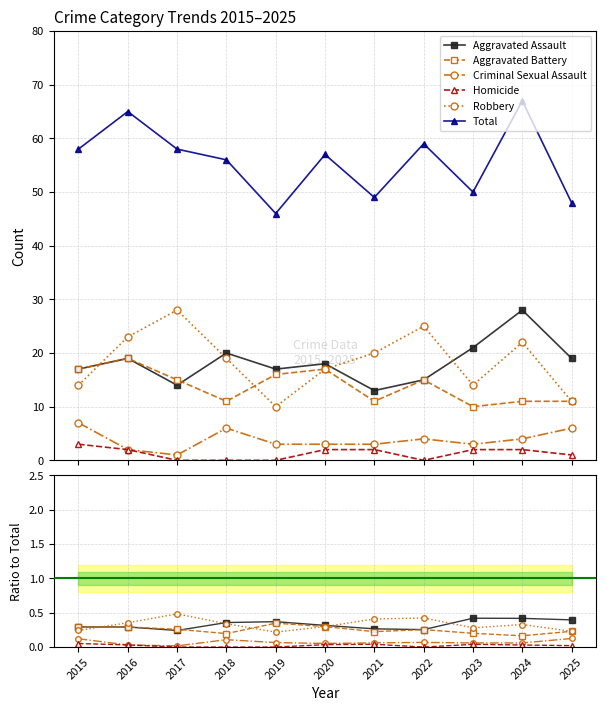

Rank the series at 2021 from highest to lowest value.

Total, Robbery, Aggravated Assault, Aggravated Battery, Criminal Sexual Assault, Homicide